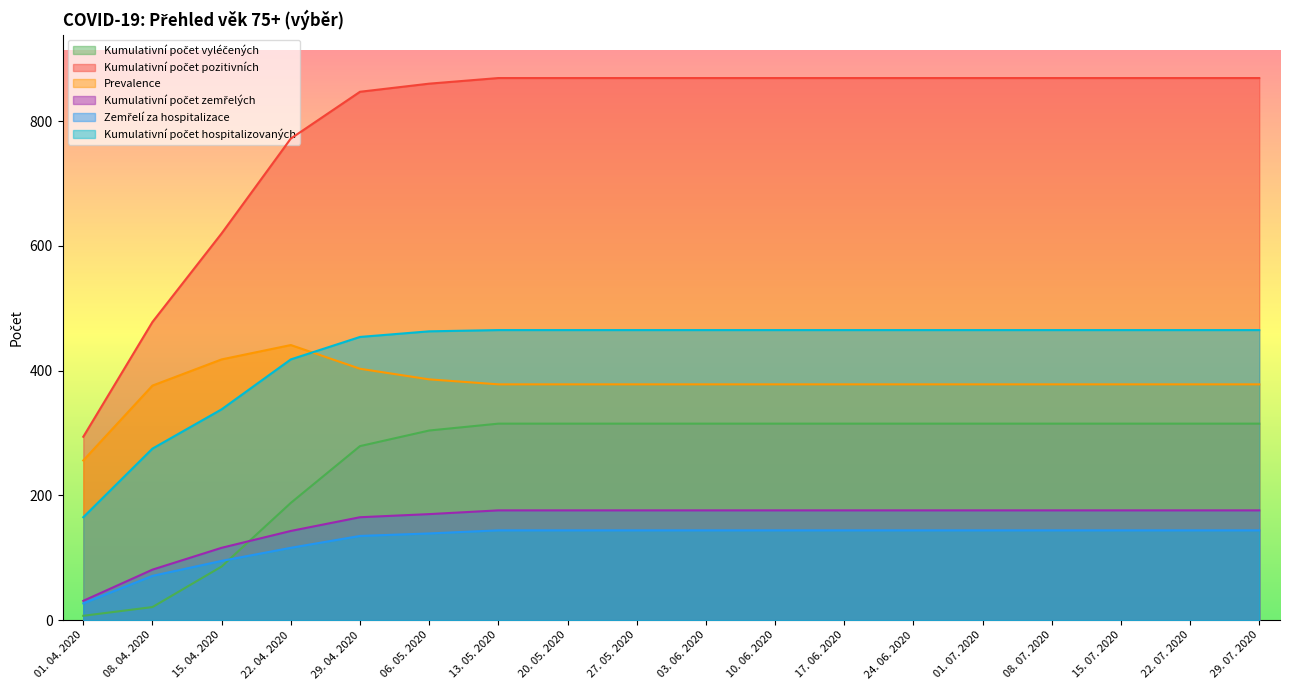

True or false: Kumulativní počet vyléčených and Kumulativní počet pozitivních intersect in this chart.

False